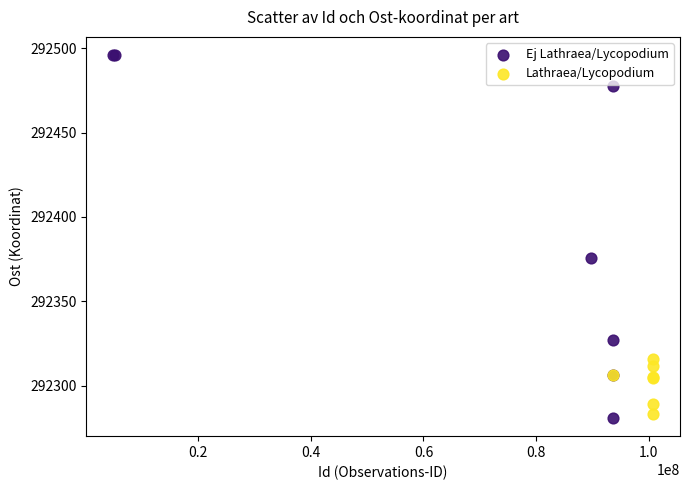

Which series contains the highest Y value?

Ej Lathraea/Lycopodium